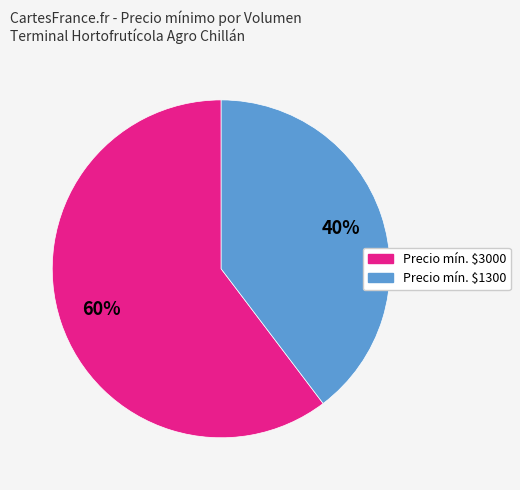

Which slice represents more than half of the pie?

Precio mín. $3000